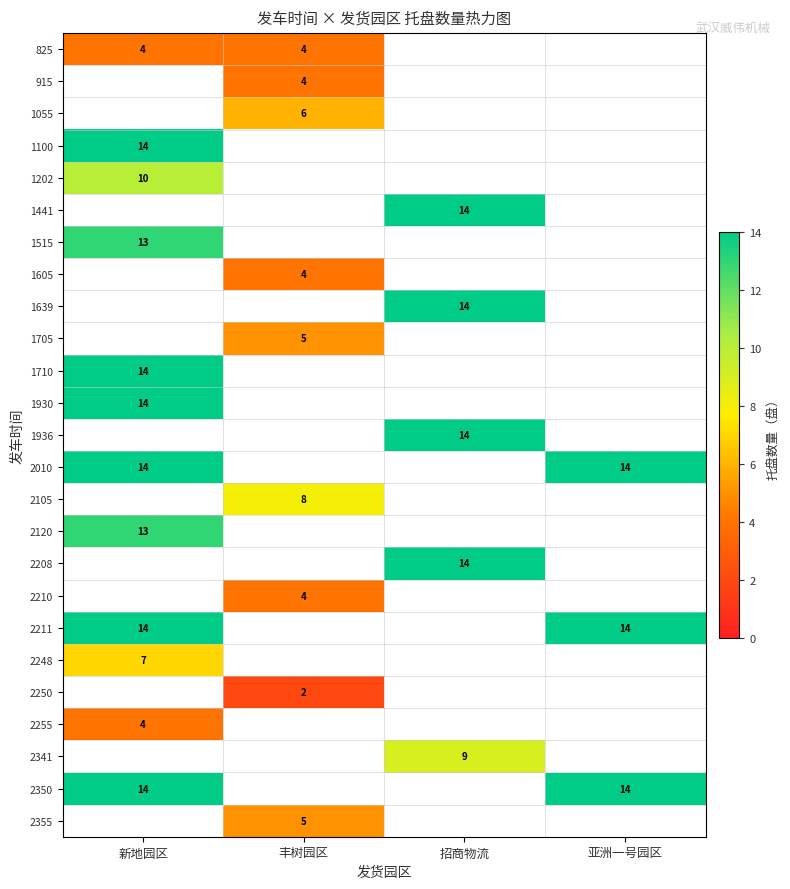

At how many categories does at least one series exceed 3?

4